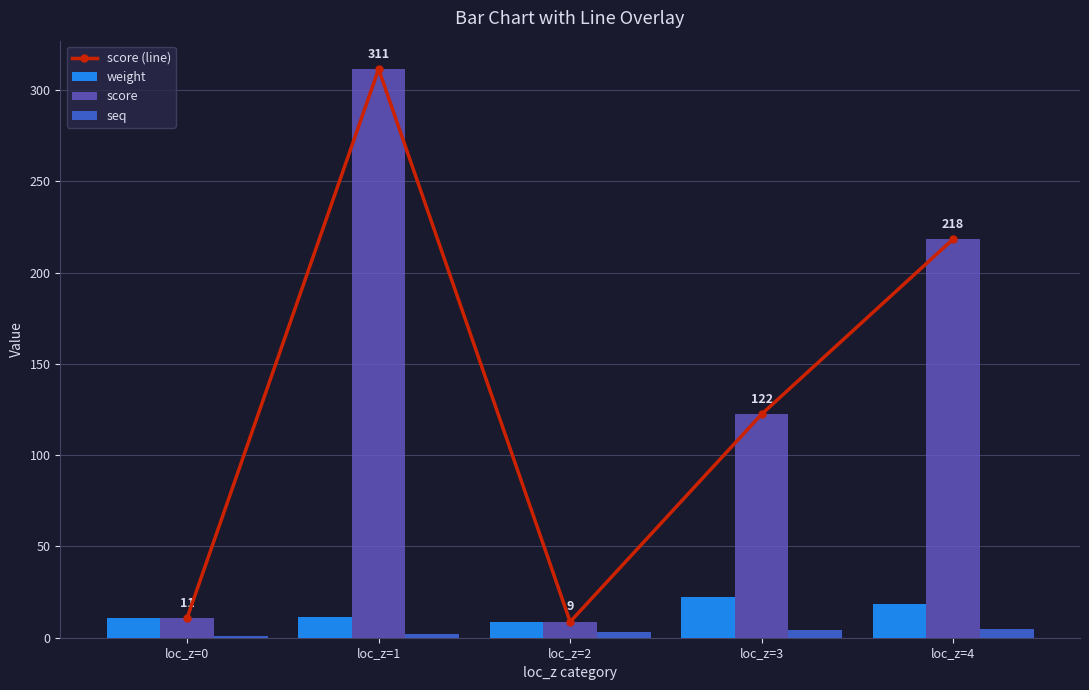

What is the highest value of the score (line) series?

311.4